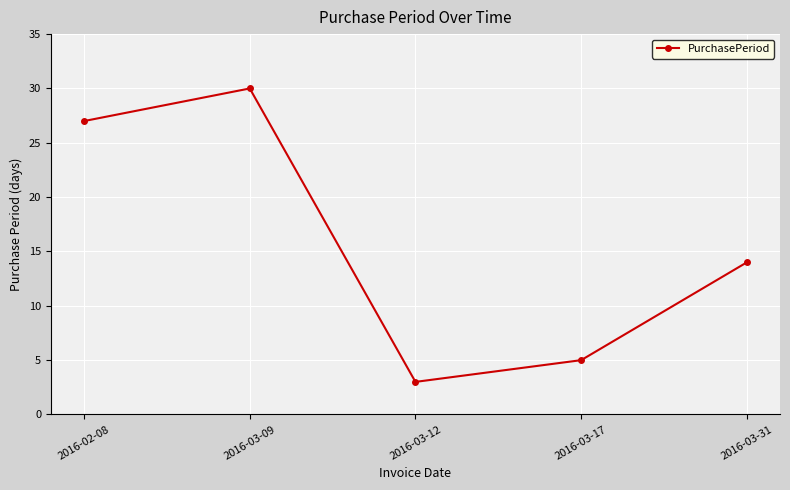

The chart shows a value of 3 at 2016-03-12. True or false?

True